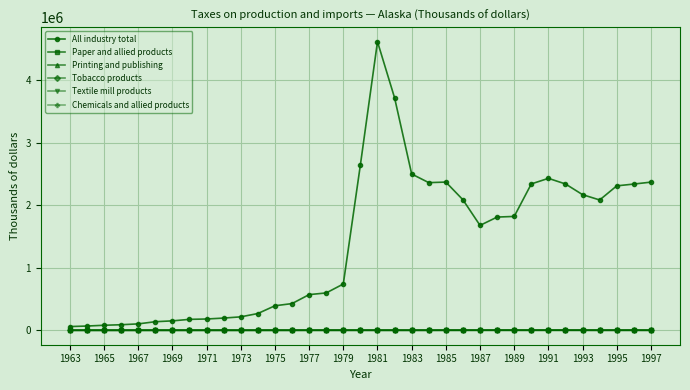

Which series has the largest total across all categories?

All industry total